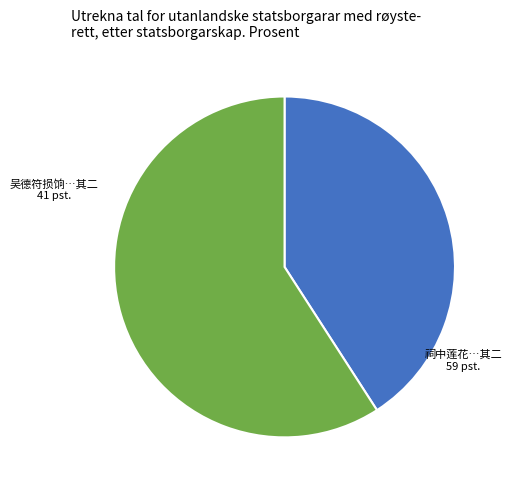

Does any single category account for the majority?

Yes